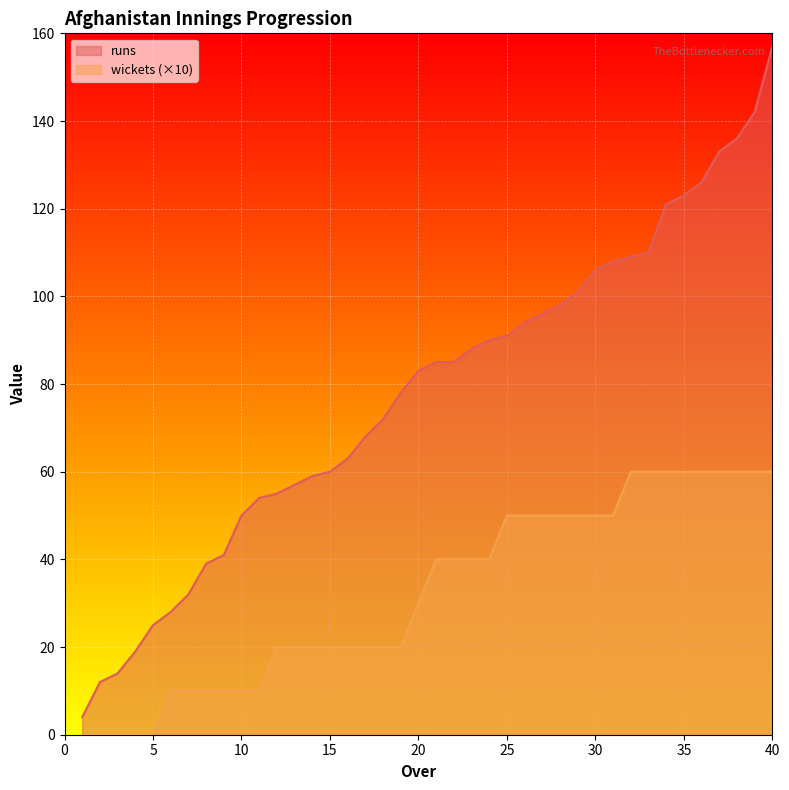

True or false: wickets and runs intersect in this chart.

False